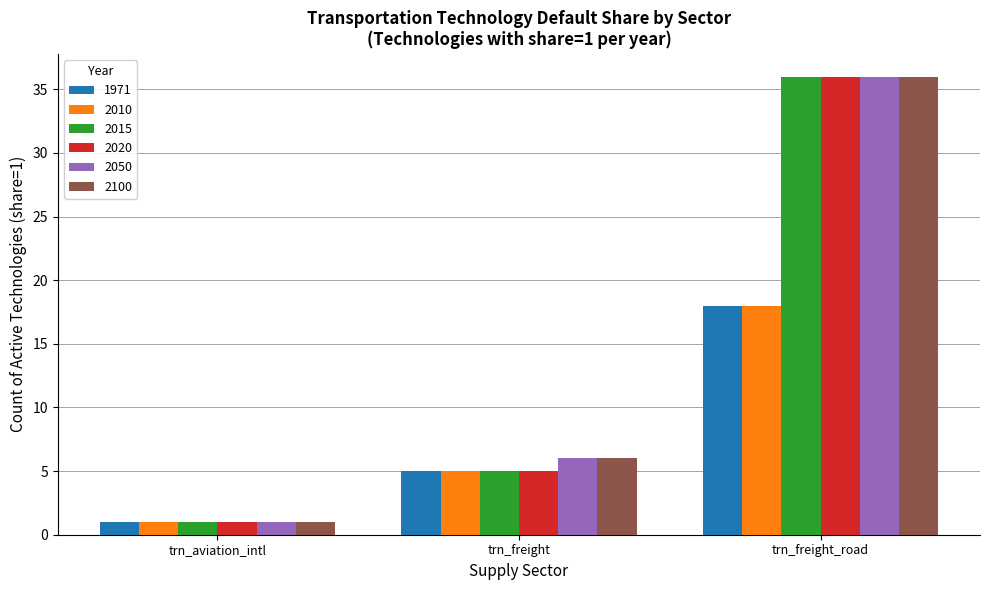

The 1971 series shows 18 at trn_freight_road. True or false?

True